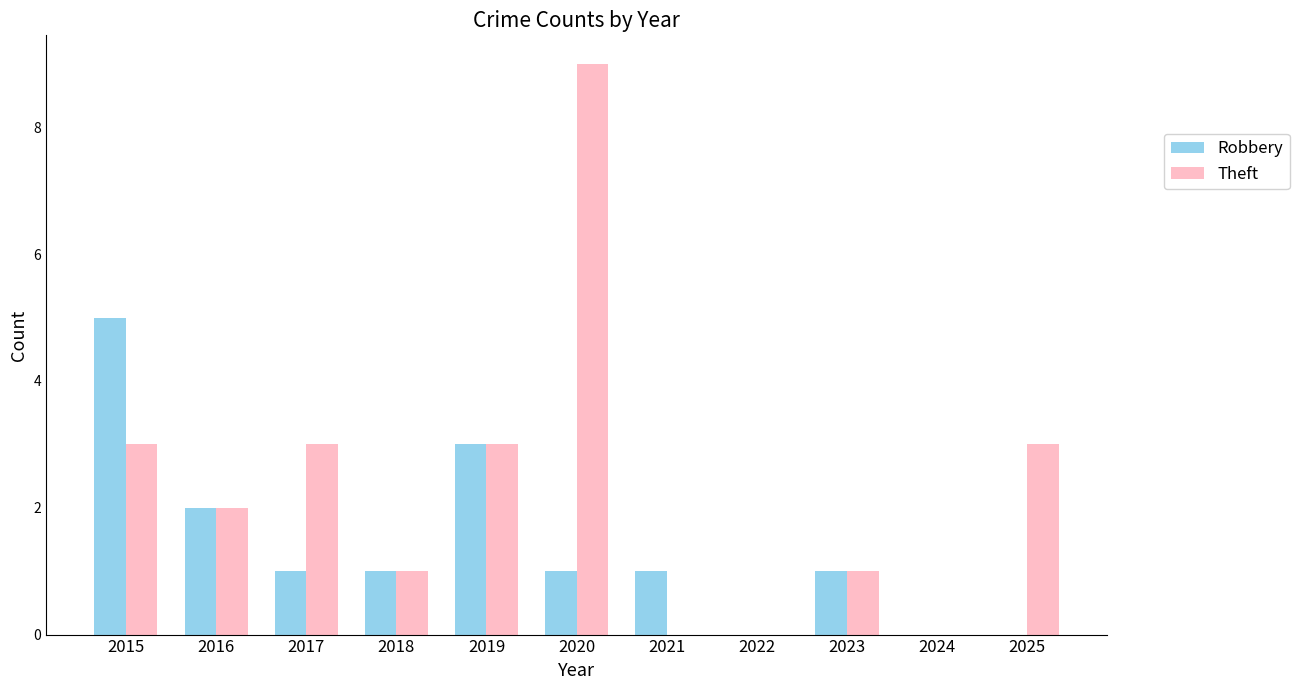

How many distinct data groups are displayed?

2